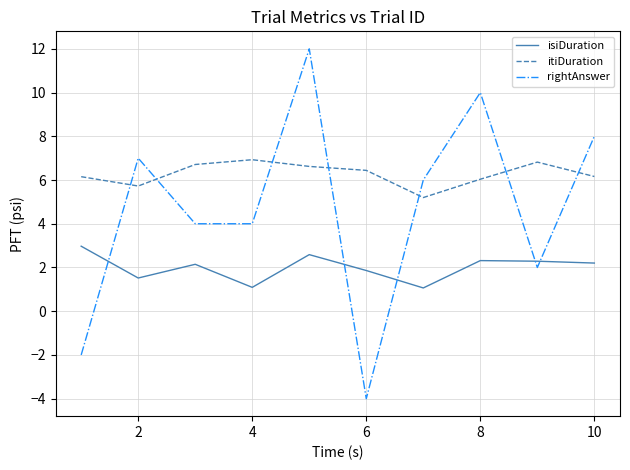

How many intersections are there between rightAnswer and itiDuration?

7